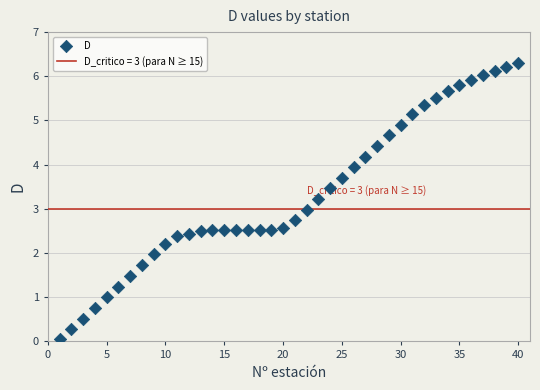

What is the range of X values (max minus min)?

39.0